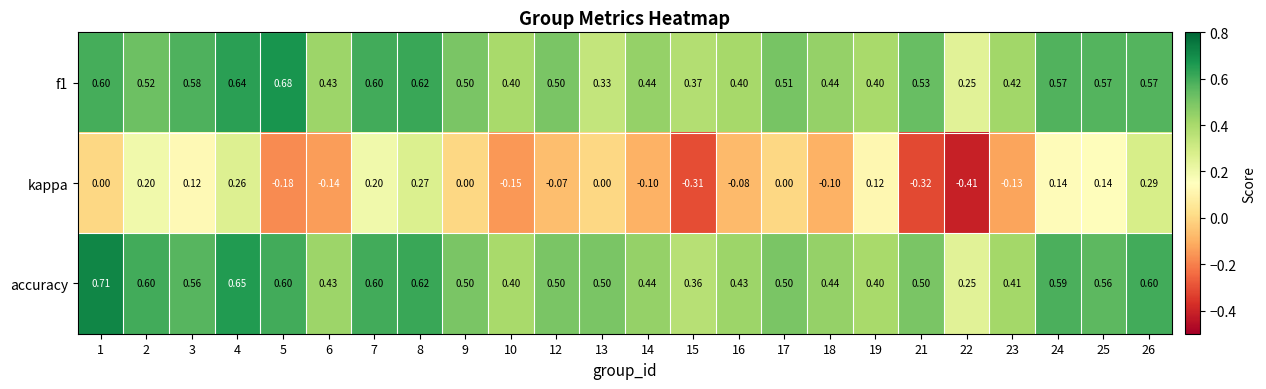

How many categories are shown in the chart?

24